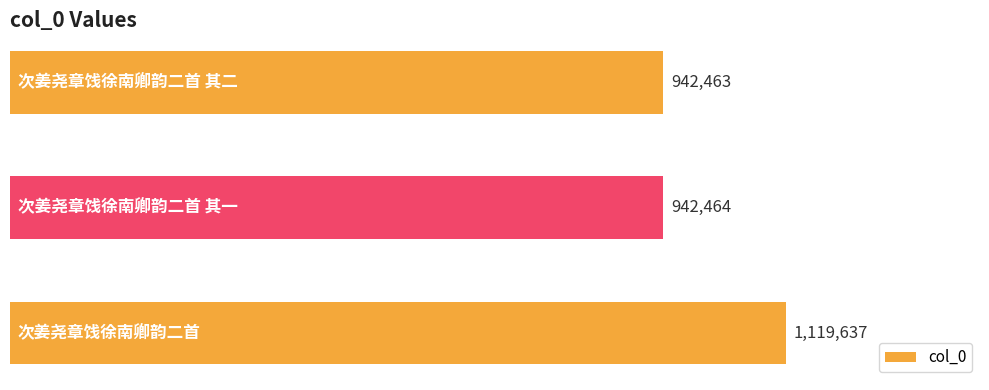

Are the bars horizontal?

Yes